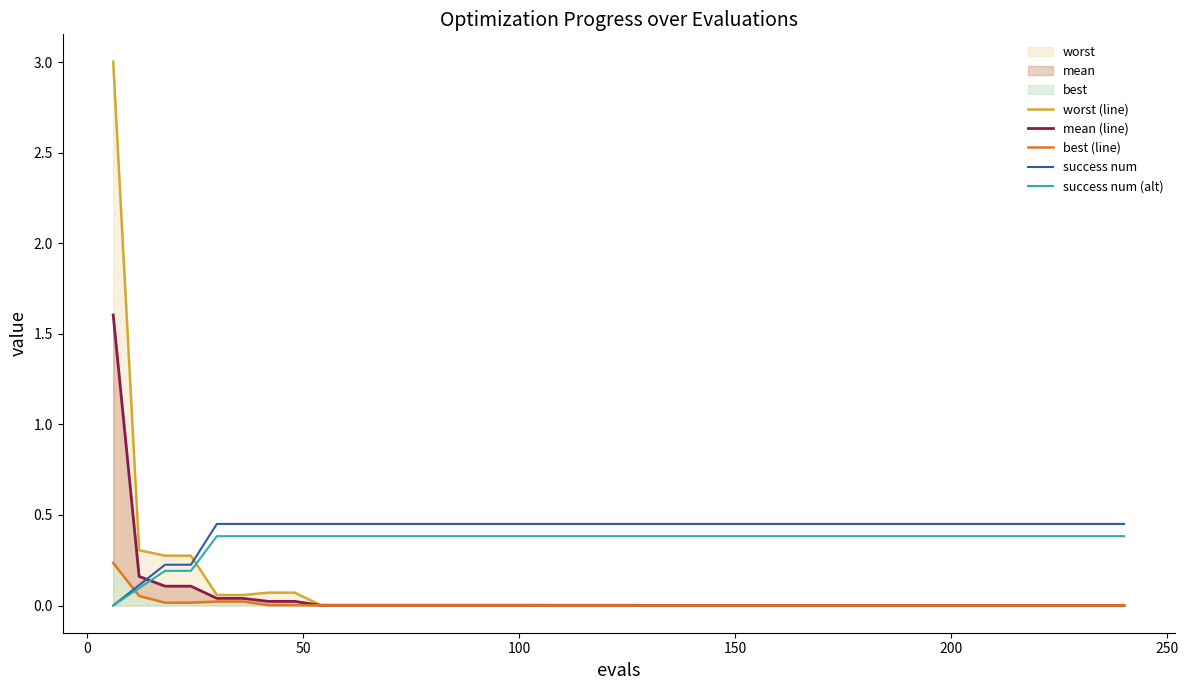

True or false: mean (line) has more than 0 interior local peaks.

False